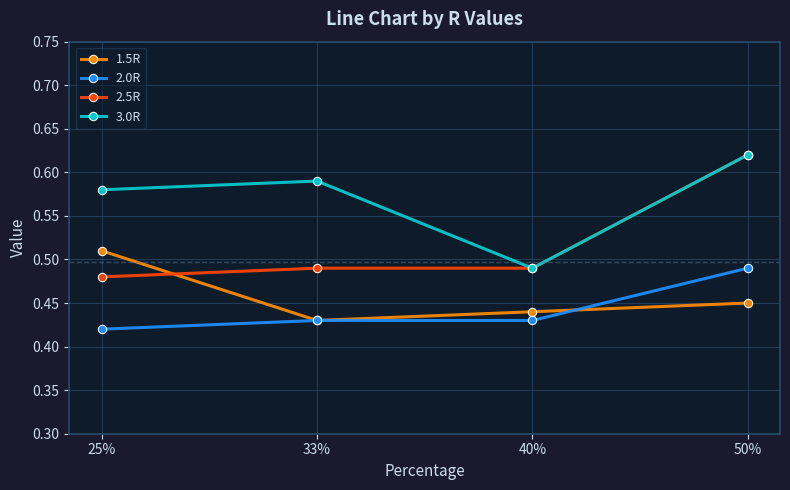

At which category does 3.0R reach its first local valley?

40%